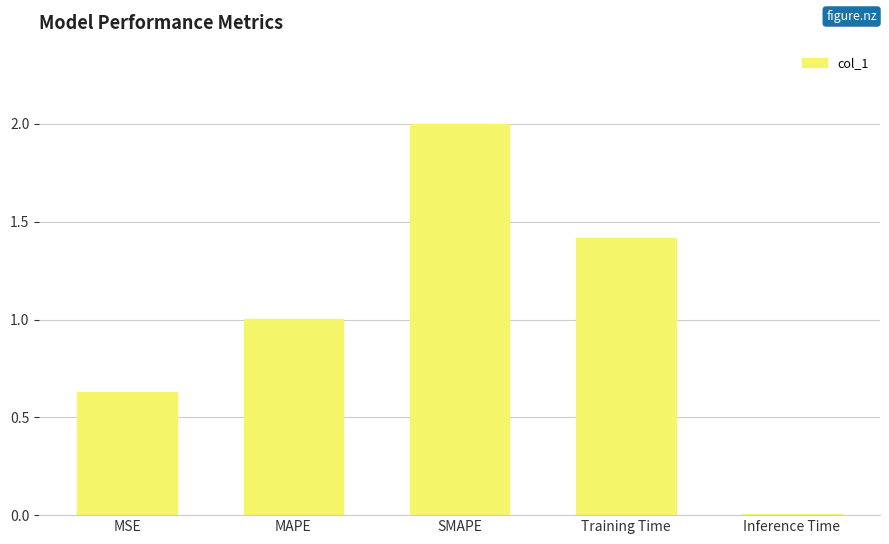

True or false: the data shows 0.0 at Inference Time.

True